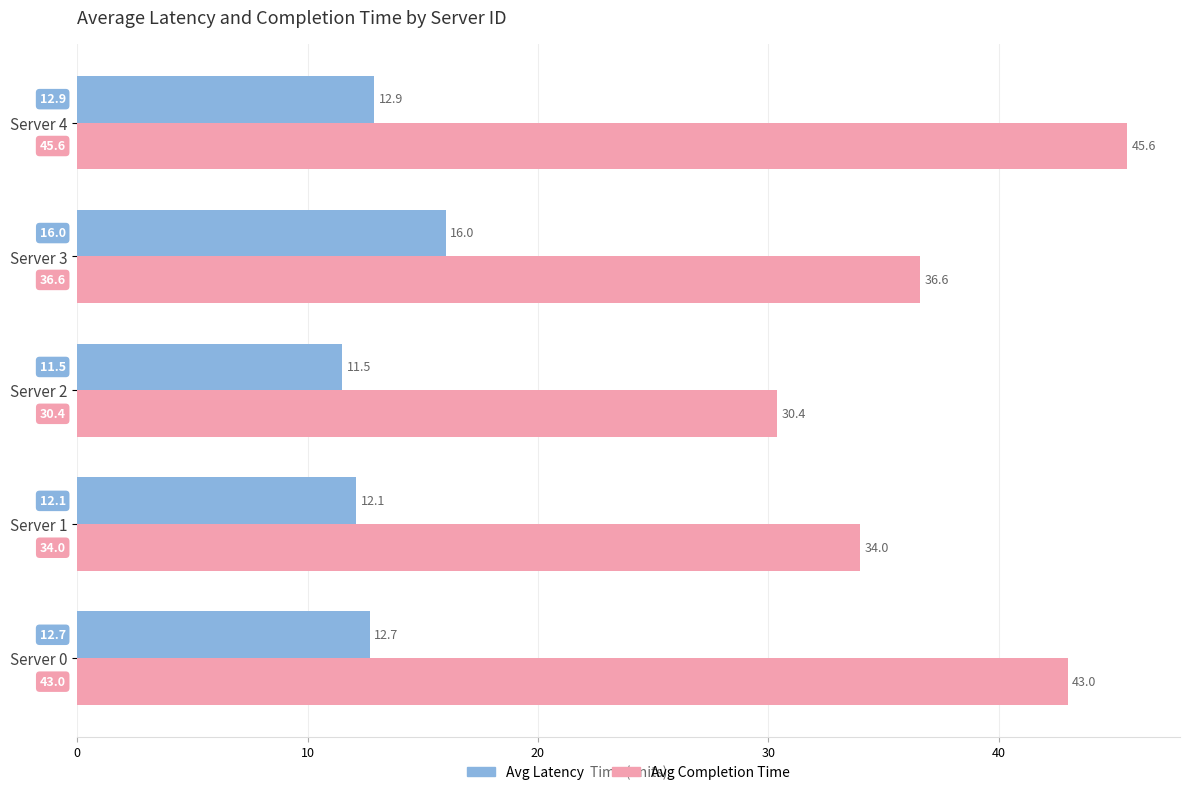

Is it true that Avg Latency equals 16.0 at Server 3?

True